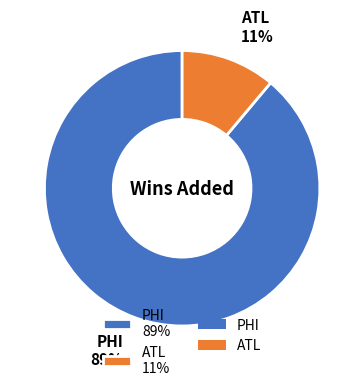

How many slices are in this pie chart?

2